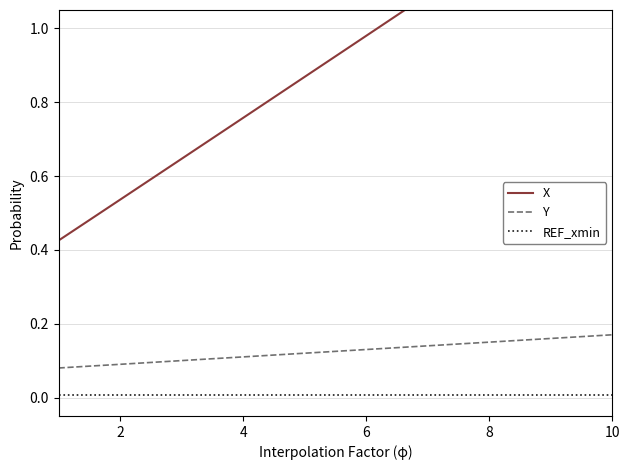

True or false: Y and REF_xmin cross at least once.

False